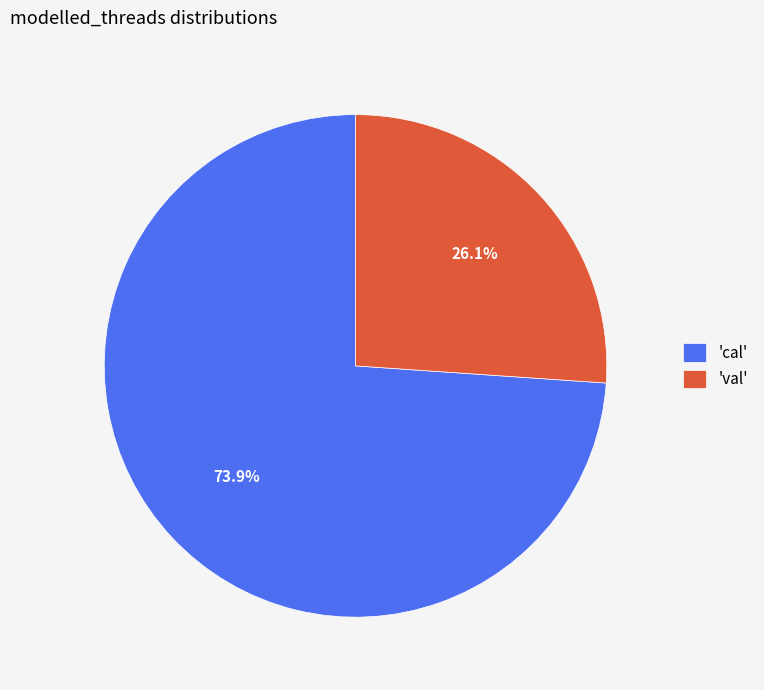

What is the majority slice?

'cal'